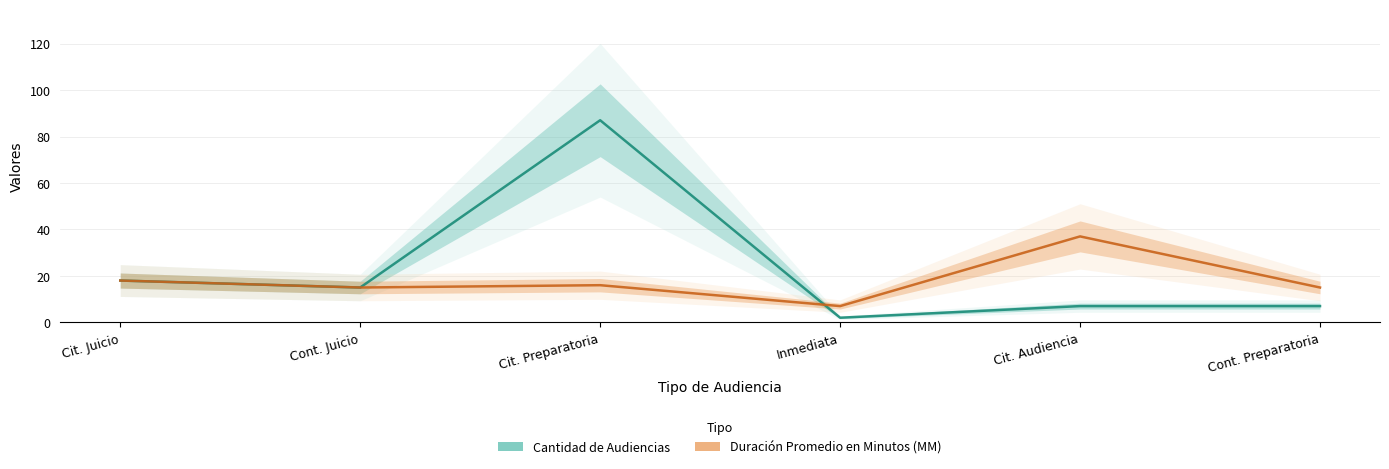

Does the chart have visible grid lines?

Yes